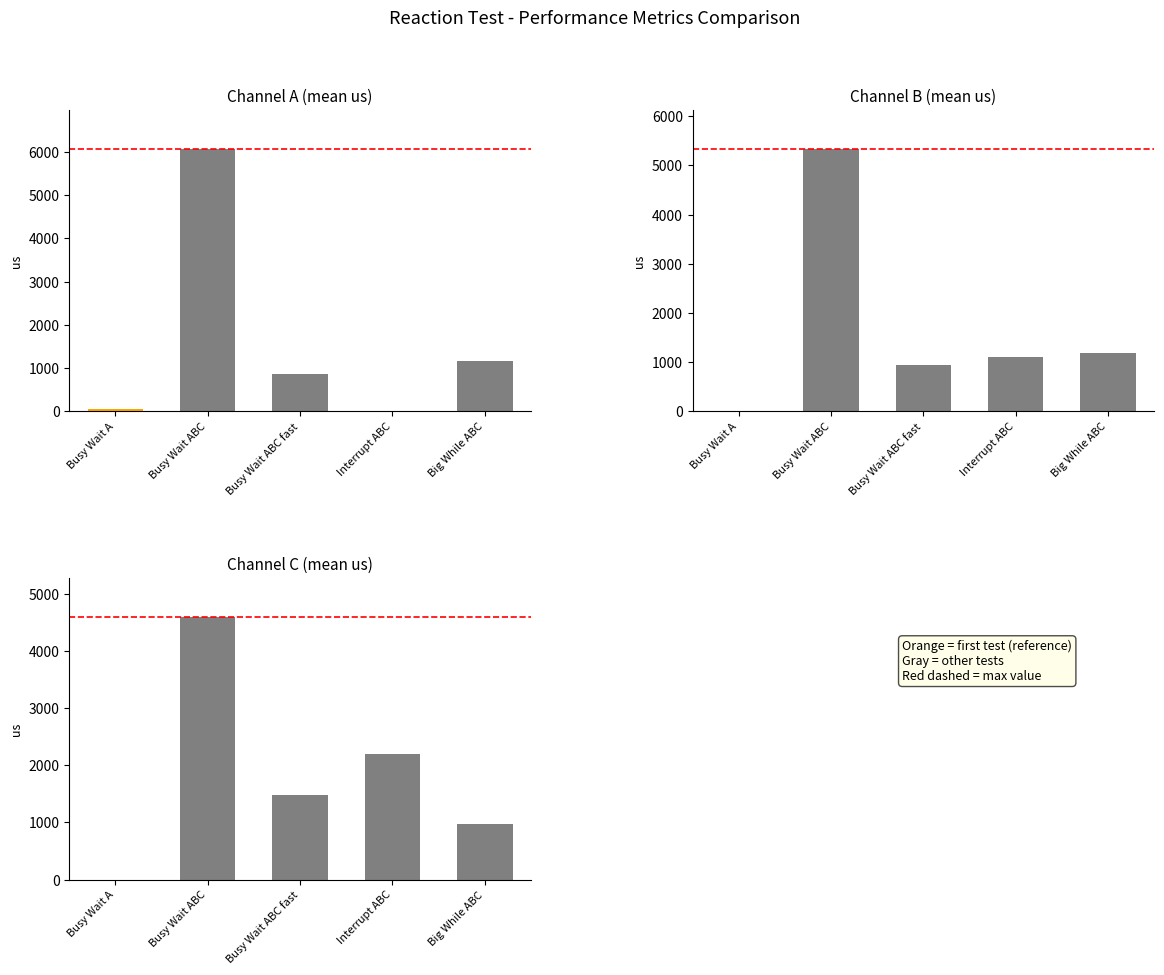

What is the label of the 2nd bar from the right?

Interrupt ABC